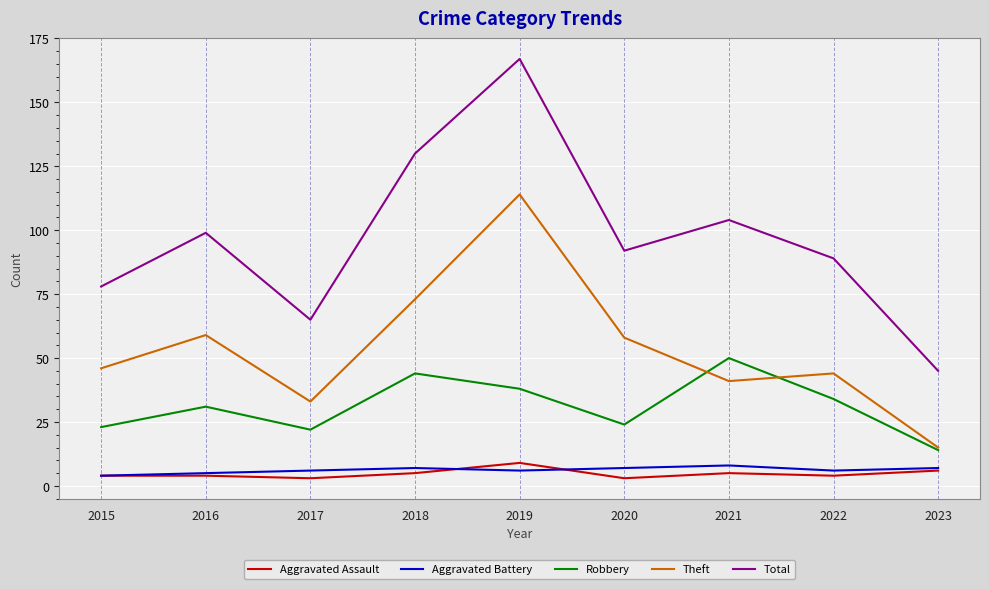

What are all the series names shown in the legend?

Aggravated Assault, Aggravated Battery, Robbery, Theft, Total